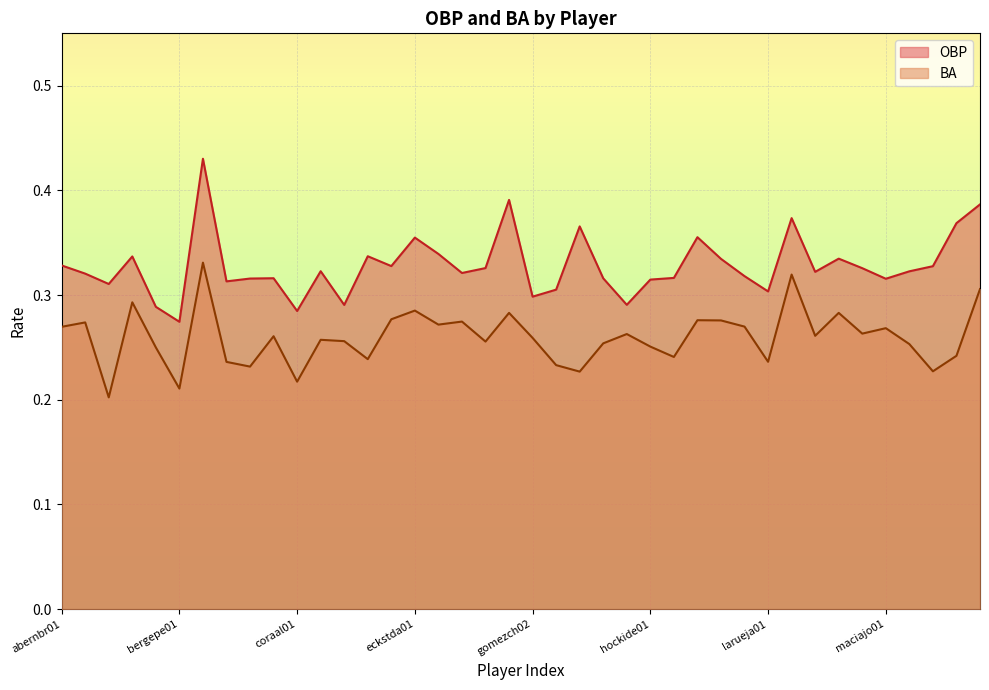

Which series has the largest total across all categories?

OBP